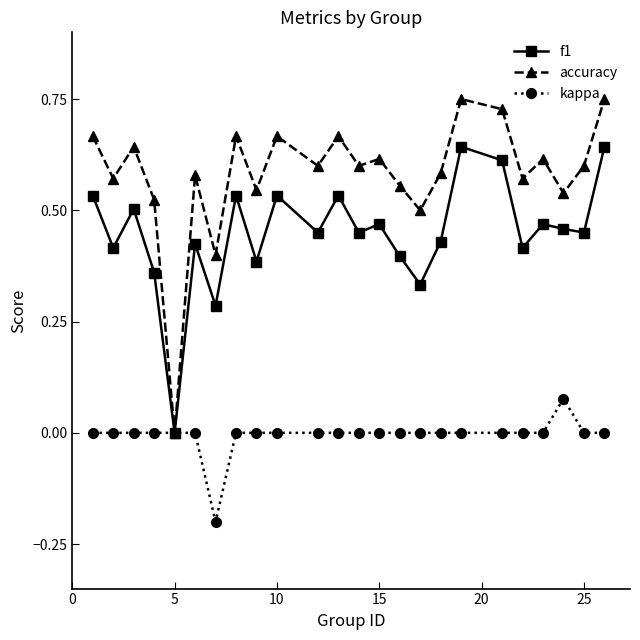

Which series has the largest total across all categories?

accuracy